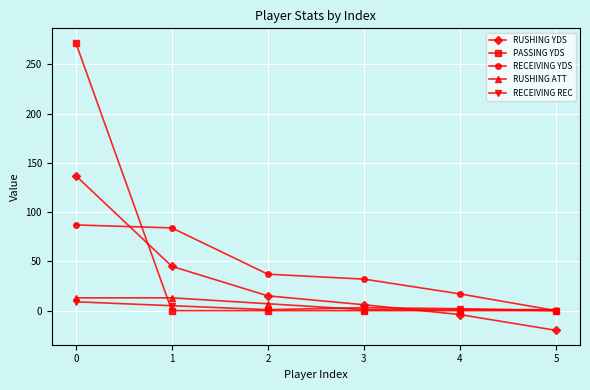

What is the value of the RECEIVING YDS point at the 2nd from the left?

84